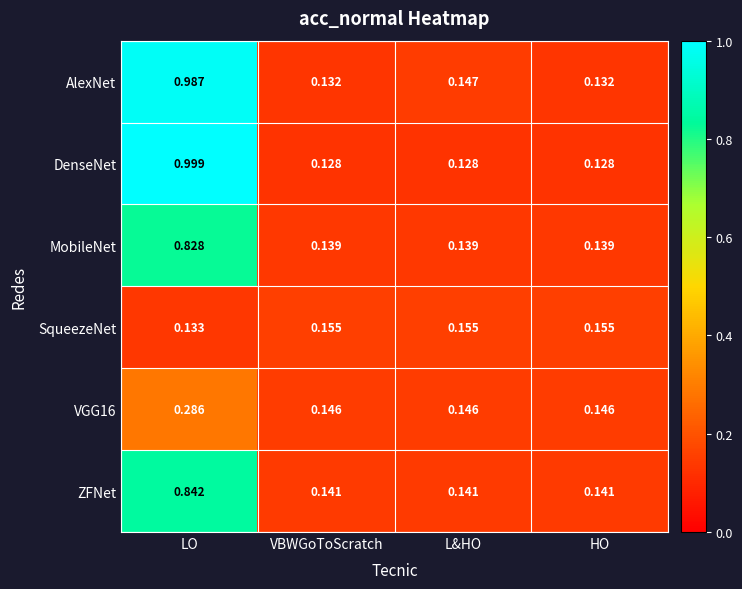

Which series has the largest total across all categories?

AlexNet